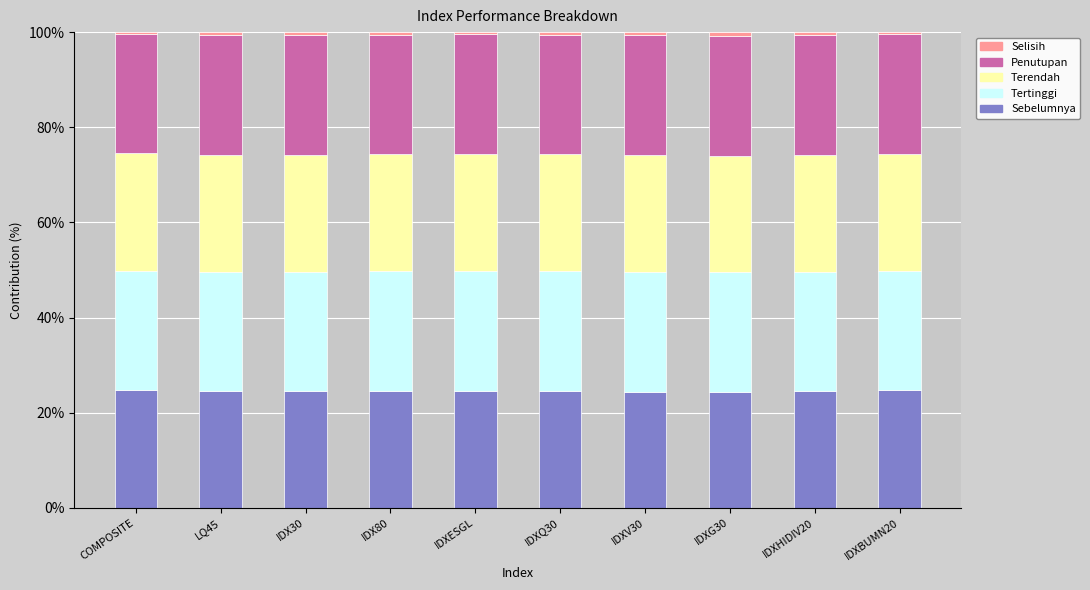

What is the sum of all Sebelumnya values?

245.5